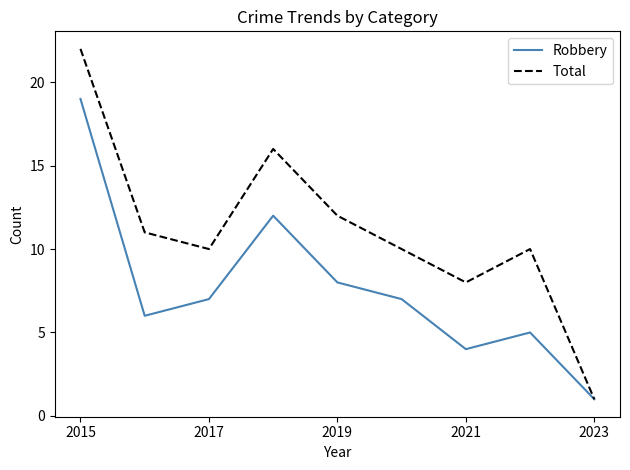

Which series has the largest range (max minus min)?

Total